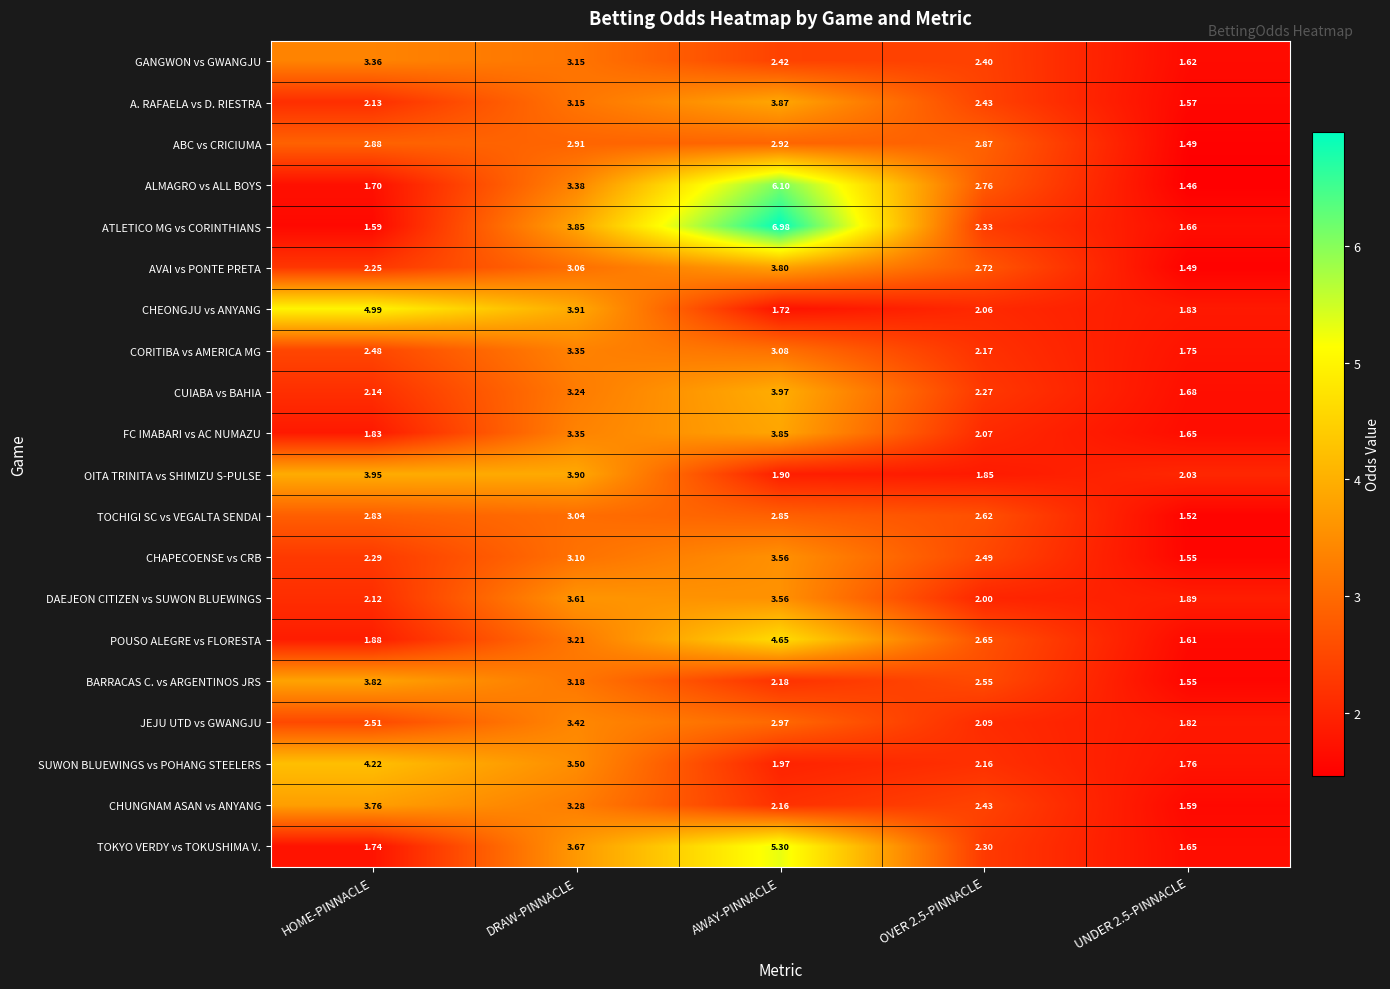

List the series in order of their peak value, highest first.

ATLETICO MG vs CORINTHIANS, ALMAGRO vs ALL BOYS, TOKYO VERDY vs TOKUSHIMA V., CHEONGJU vs ANYANG, POUSO ALEGRE vs FLORESTA, SUWON BLUEWINGS vs POHANG STEELERS, CUIABA vs BAHIA, OITA TRINITA vs SHIMIZU S-PULSE, A. RAFAELA vs D. RIESTRA, FC IMABARI vs AC NUMAZU, BARRACAS C. vs ARGENTINOS JRS, AVAI vs PONTE PRETA, CHUNGNAM ASAN vs ANYANG, DAEJEON CITIZEN vs SUWON BLUEWINGS, CHAPECOENSE vs CRB, JEJU UTD vs GWANGJU, GANGWON vs GWANGJU, CORITIBA vs AMERICA MG, TOCHIGI SC vs VEGALTA SENDAI, ABC vs CRICIUMA